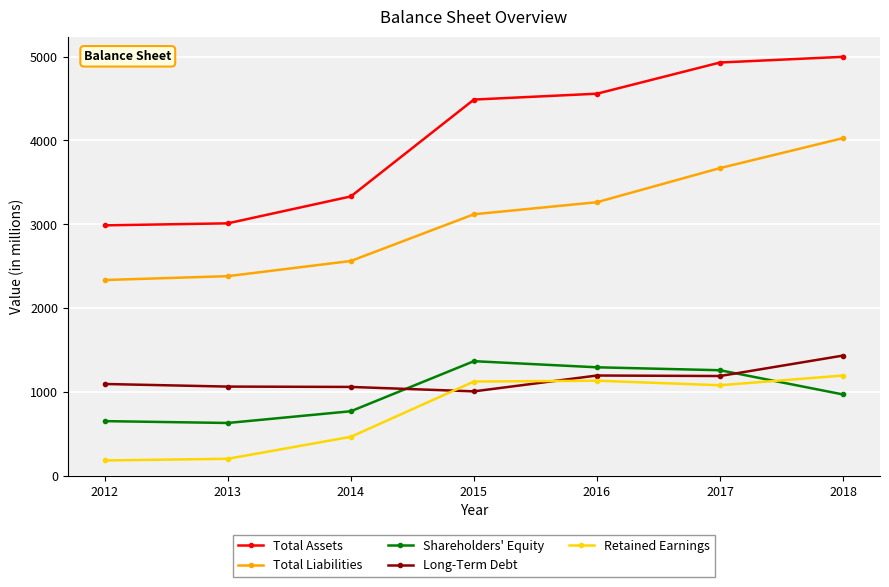

True or false: Long-Term Debt and Total Assets cross at least once.

False